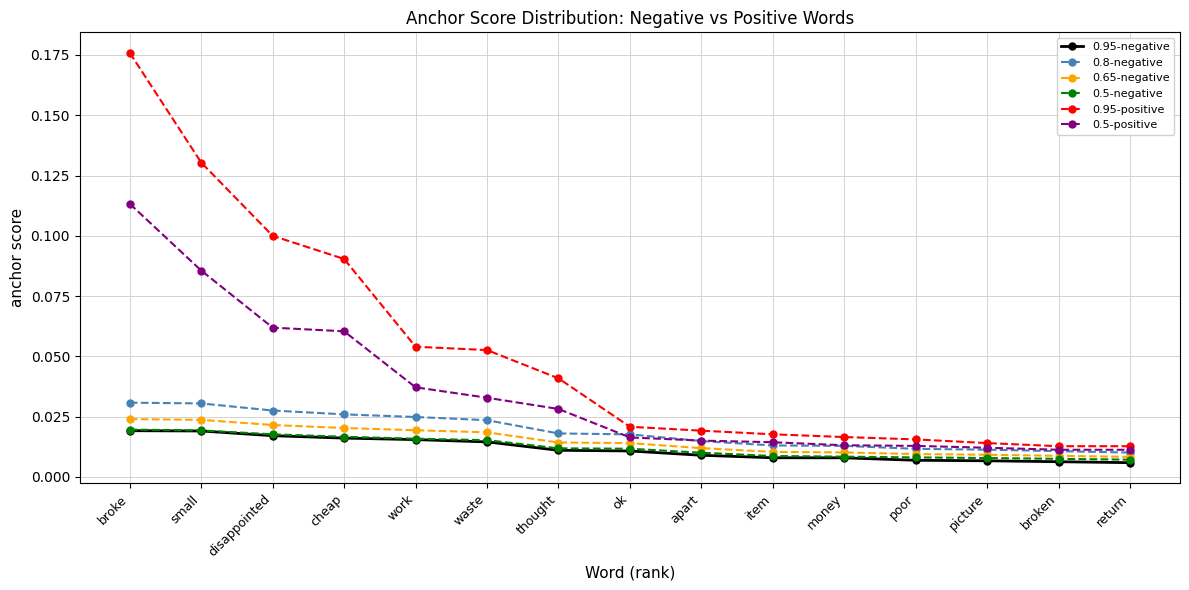

How many lines are shown in the chart?

6